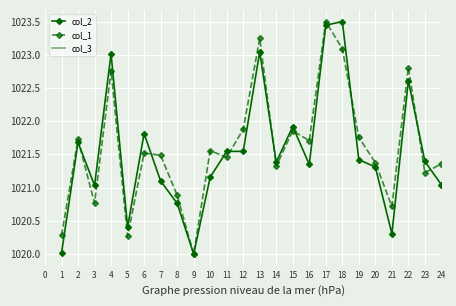

What is the value of the col_2 point at the 10th from the left?

1021.2